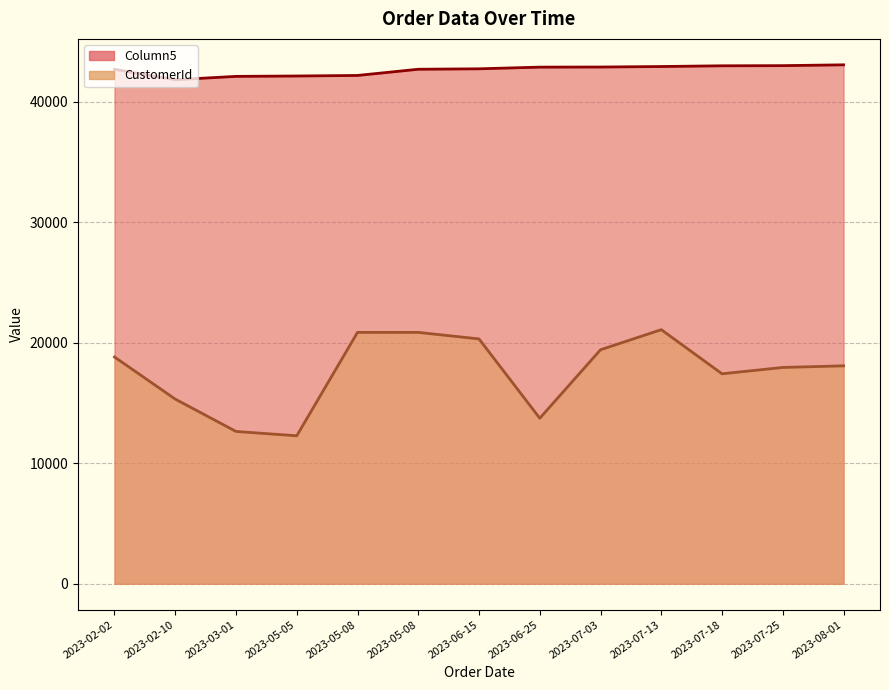

What is the lowest value of the Column5 series?

41828